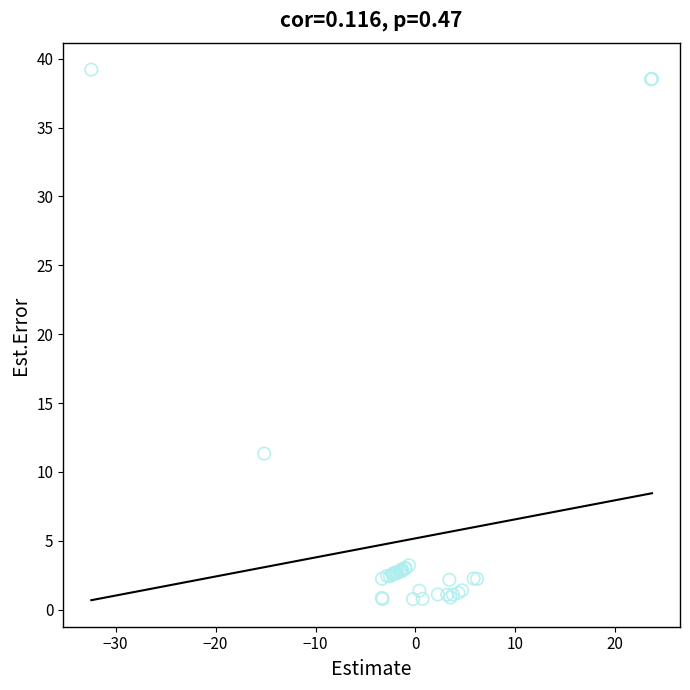

What Y value in the scatter plot is closest to 19?

11.3